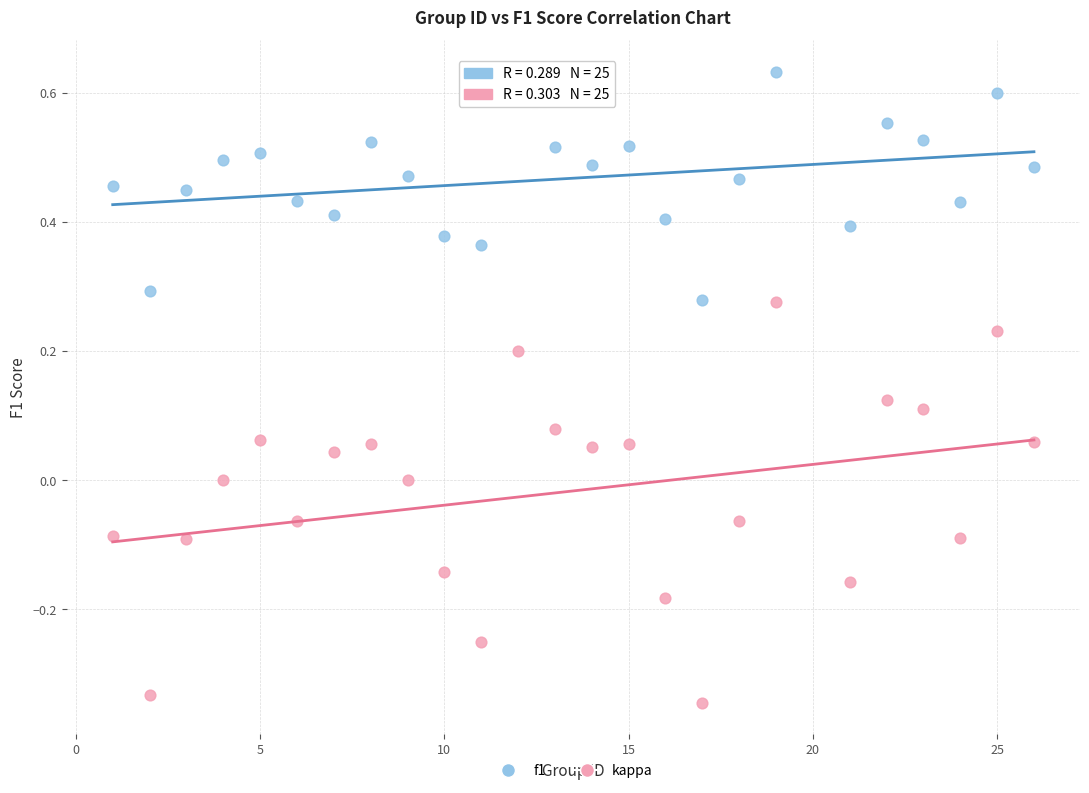

Which series contains the lowest Y value?

kappa